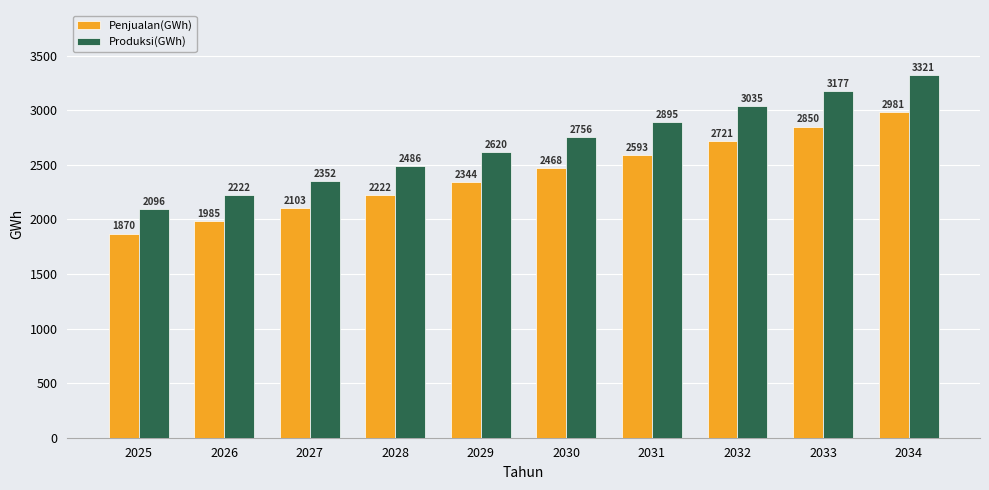

At 2034, list the series in order from smallest to largest.

Penjualan(GWh), Produksi(GWh)